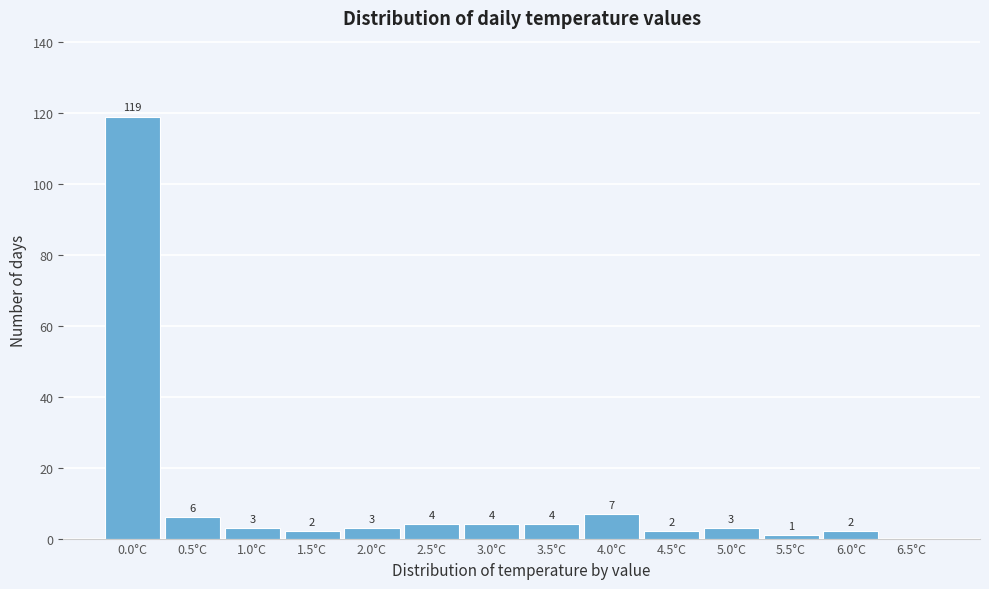

Reading right to left, extract all data points from this chart.

6.5°C=0	6.0°C=2	5.5°C=1	5.0°C=3	4.5°C=2	4.0°C=7	3.5°C=4	3.0°C=4	2.5°C=4	2.0°C=3	1.5°C=2	1.0°C=3	0.5°C=6	0.0°C=119